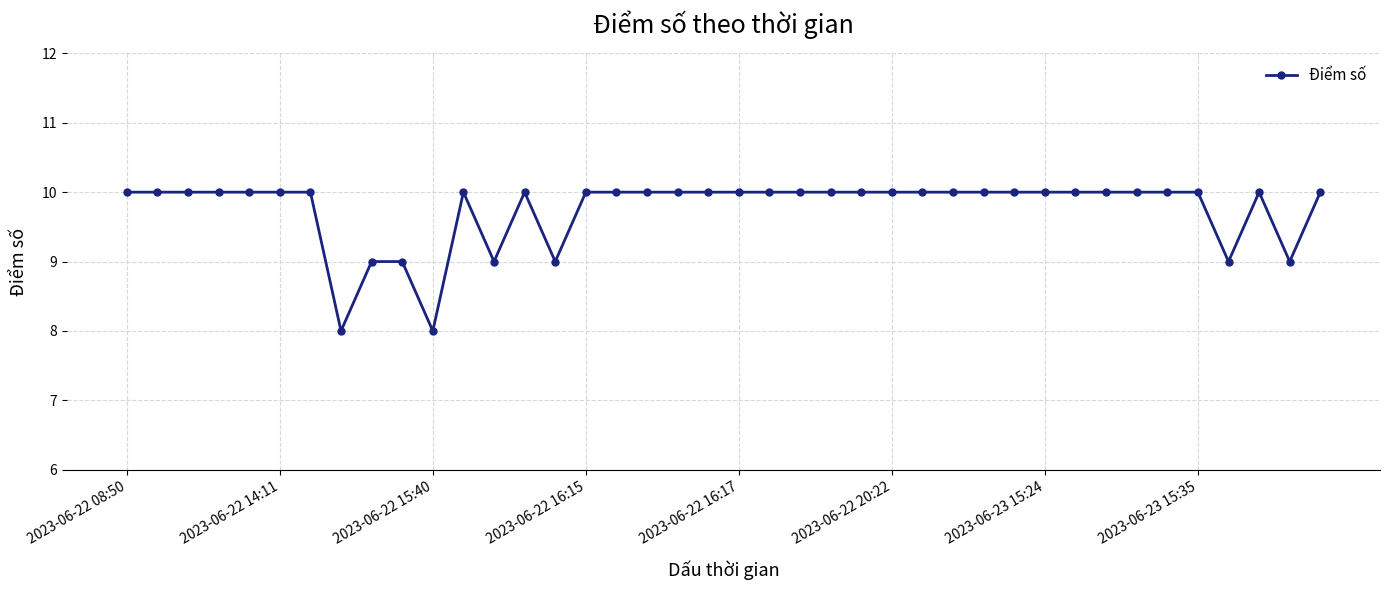

What is the value of the 11th point from the left?

8